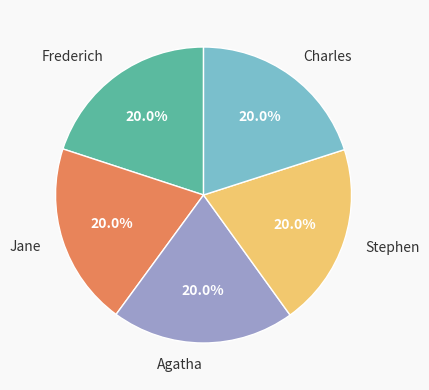

Is it true that Charles is 20% of the pie?

True